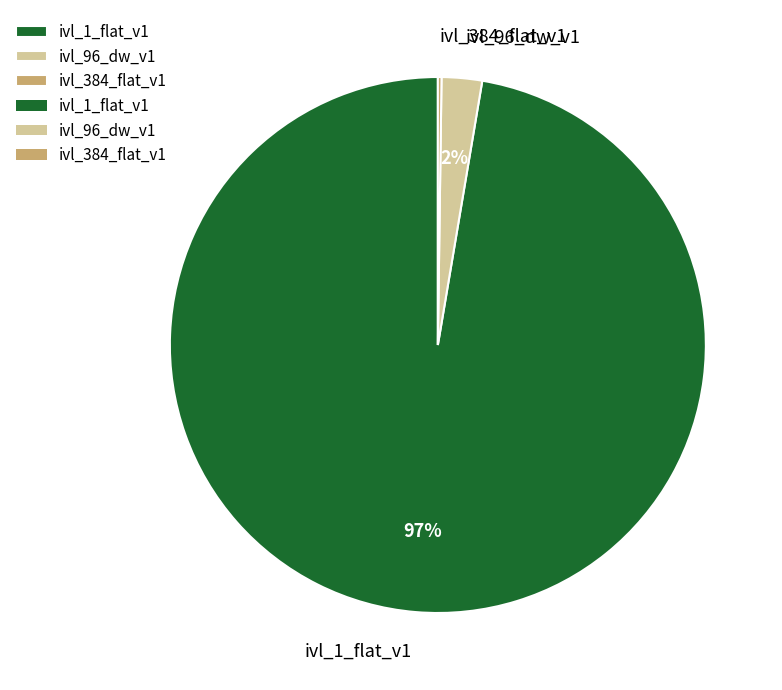

The ivl_1_flat_v1 slice represents 97% of the pie. True or false?

True